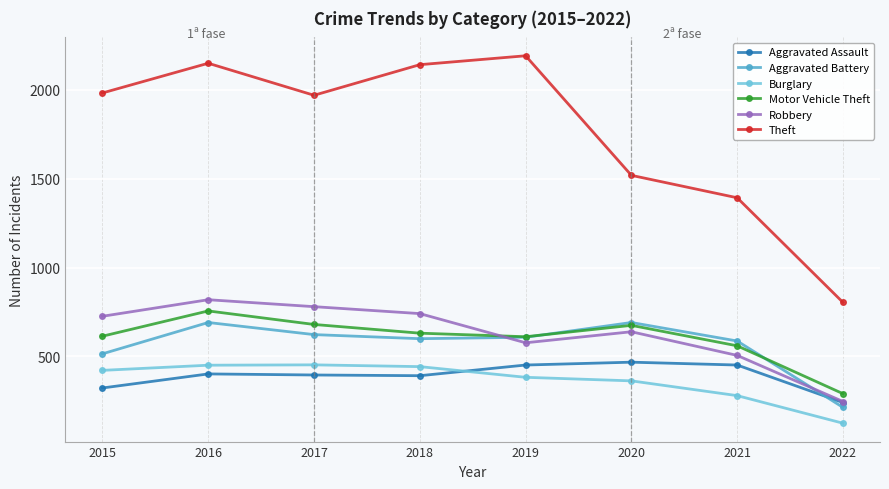

Which series has the widest spread of values?

Theft